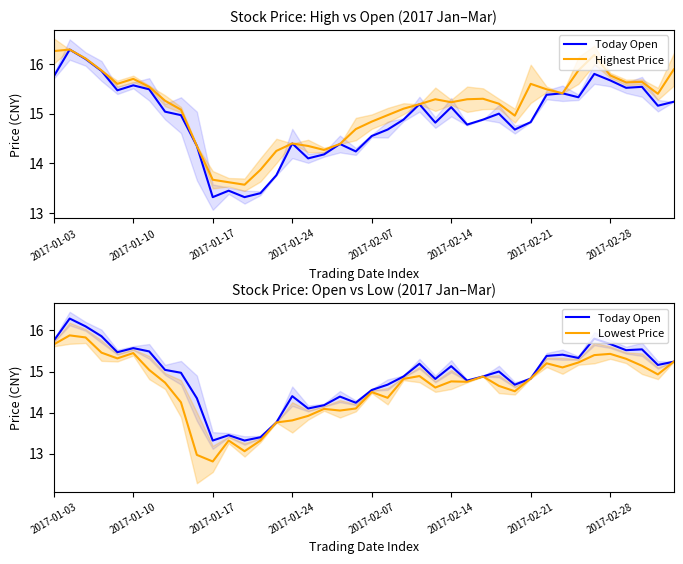

True or false: Highest Price and Lowest Price intersect in this chart.

False